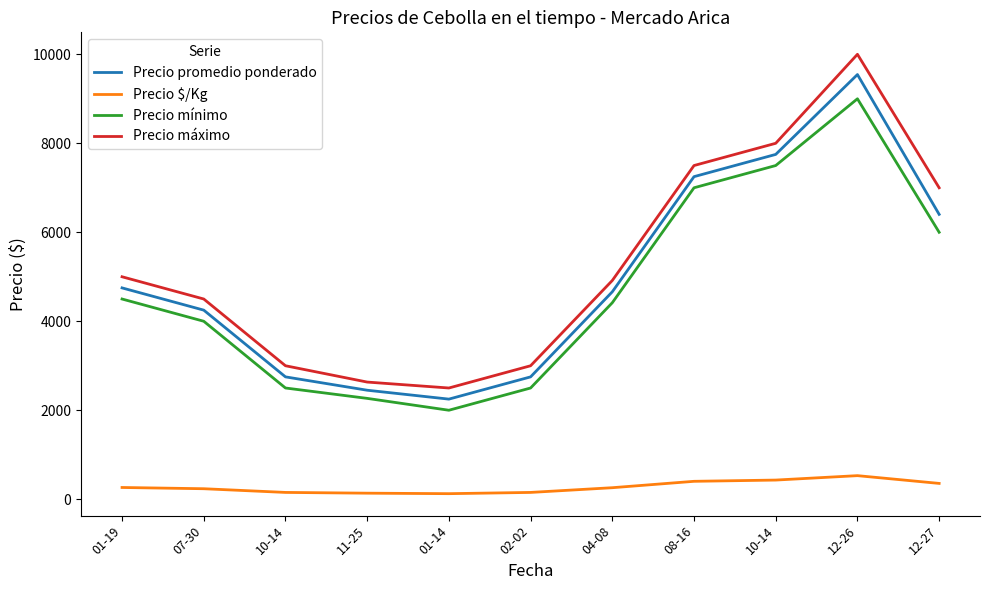

At how many categories does at least one series exceed 4723?

6